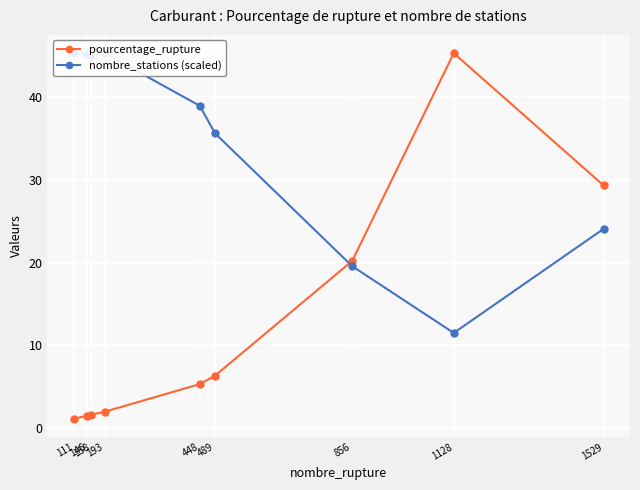

How many data points does each series have?

9